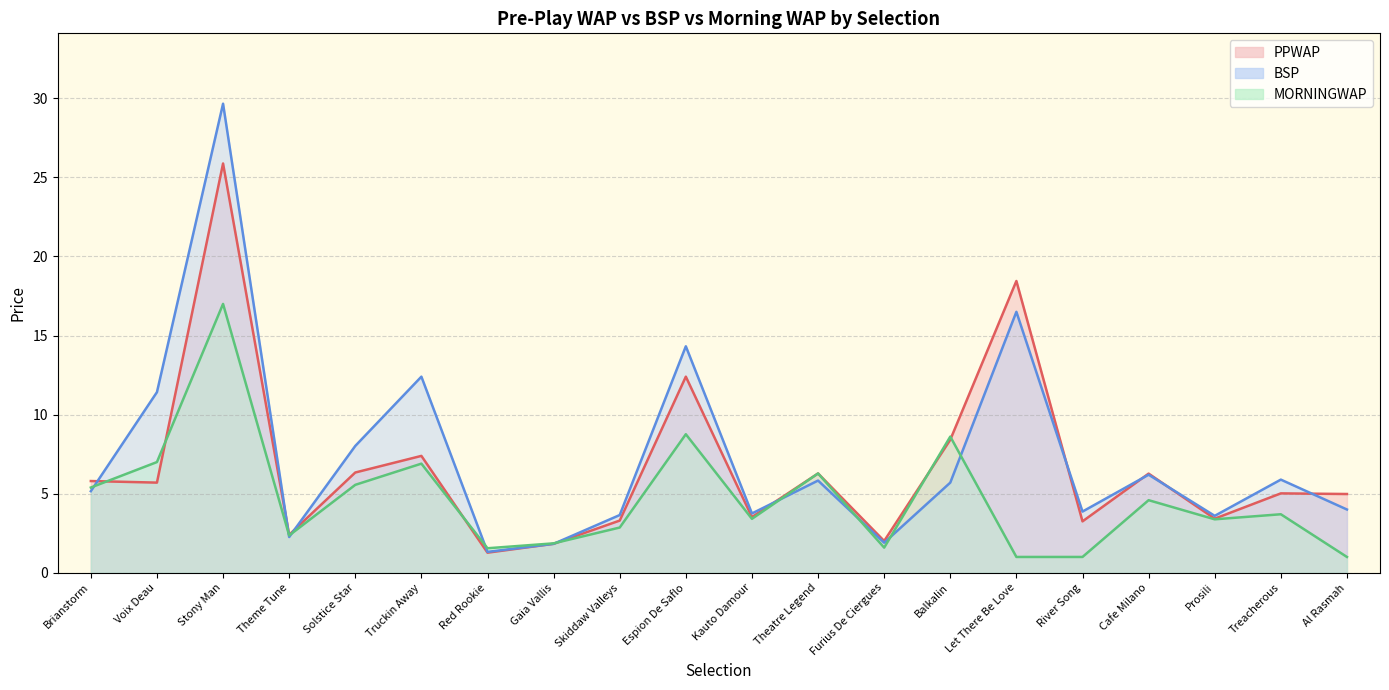

Read the BSP value at Theatre Legend.

5.8